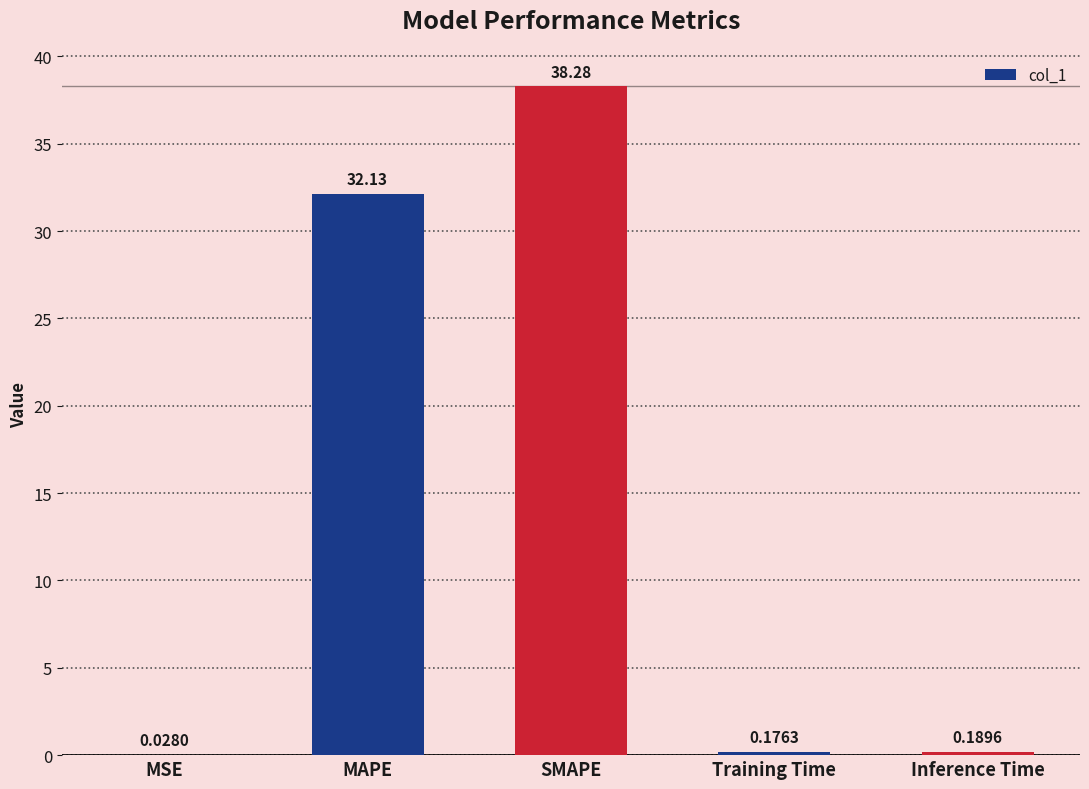

Between SMAPE and MAPE, which is larger?

SMAPE